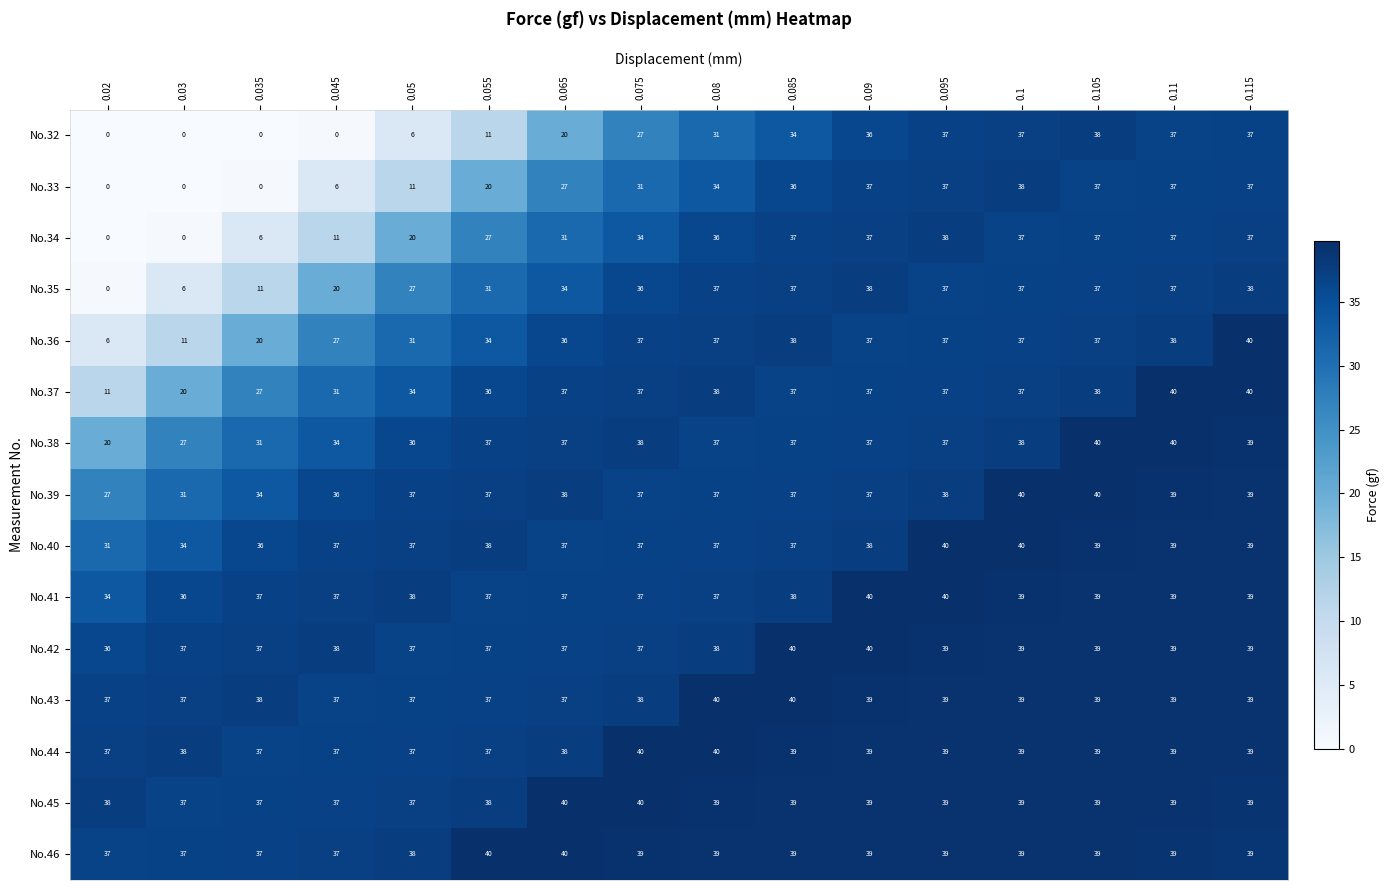

At which label is No.46 closest to 38?

0.05